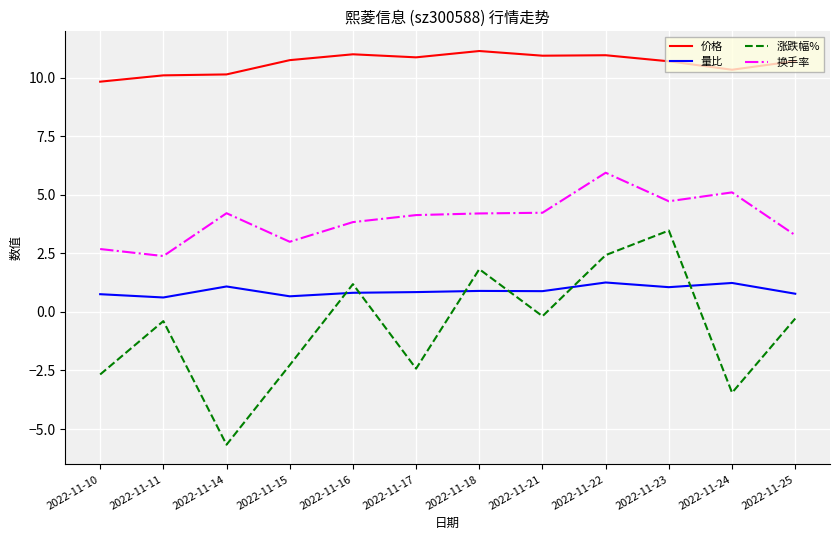

Which series has the widest spread of values?

涨跌幅%